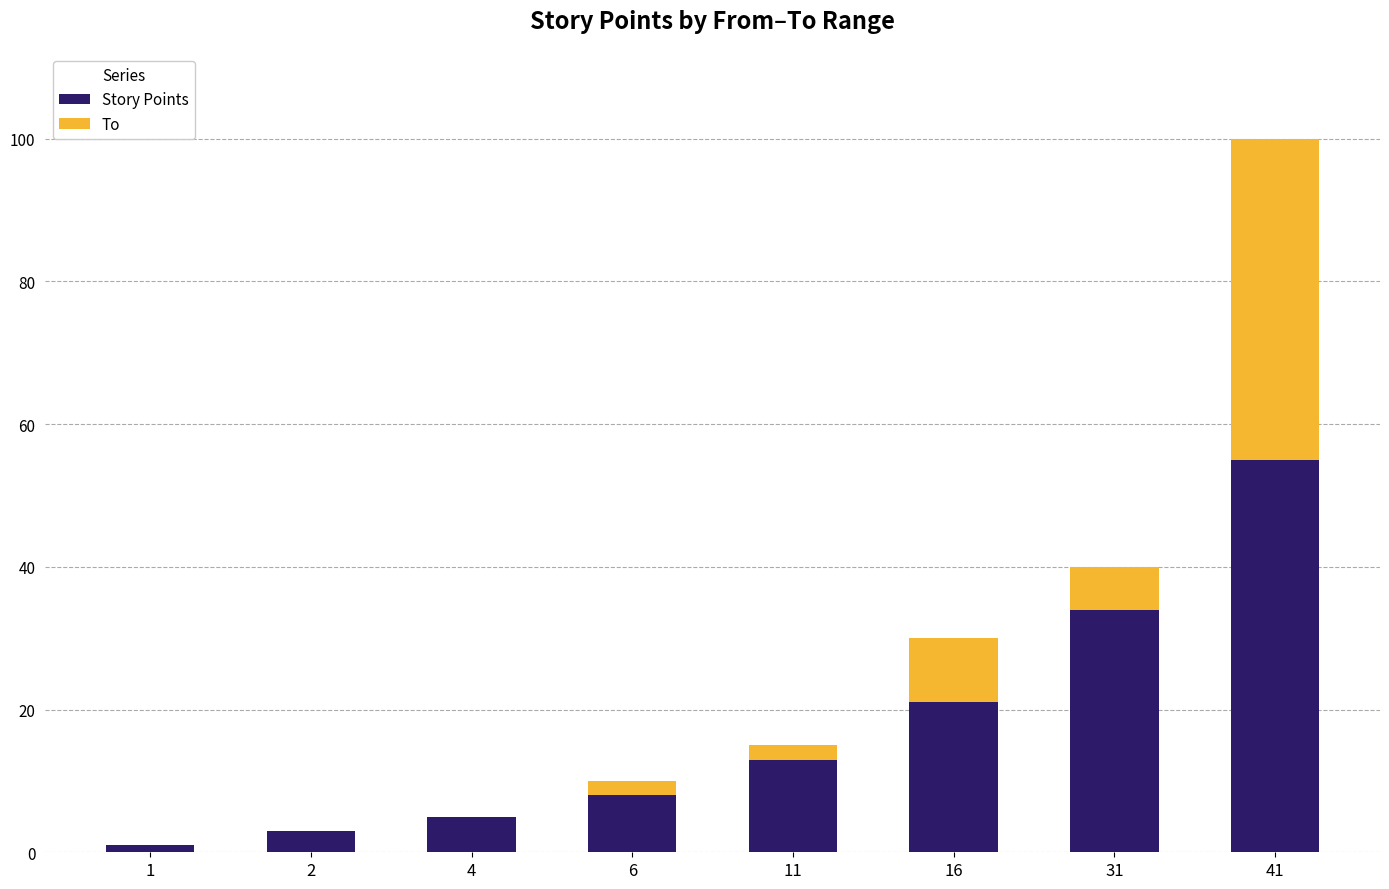

Is it true that Story Points equals 55 at 41?

True